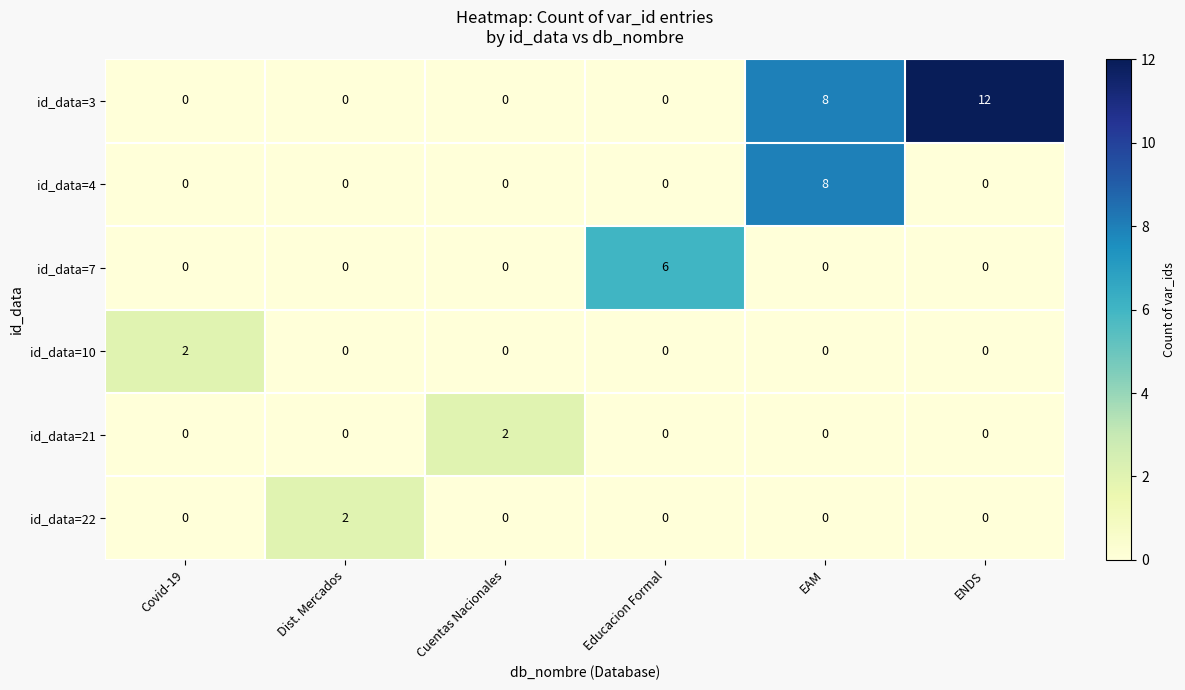

True or false: id_data=7 has a value of 0 at Covid-19.

True